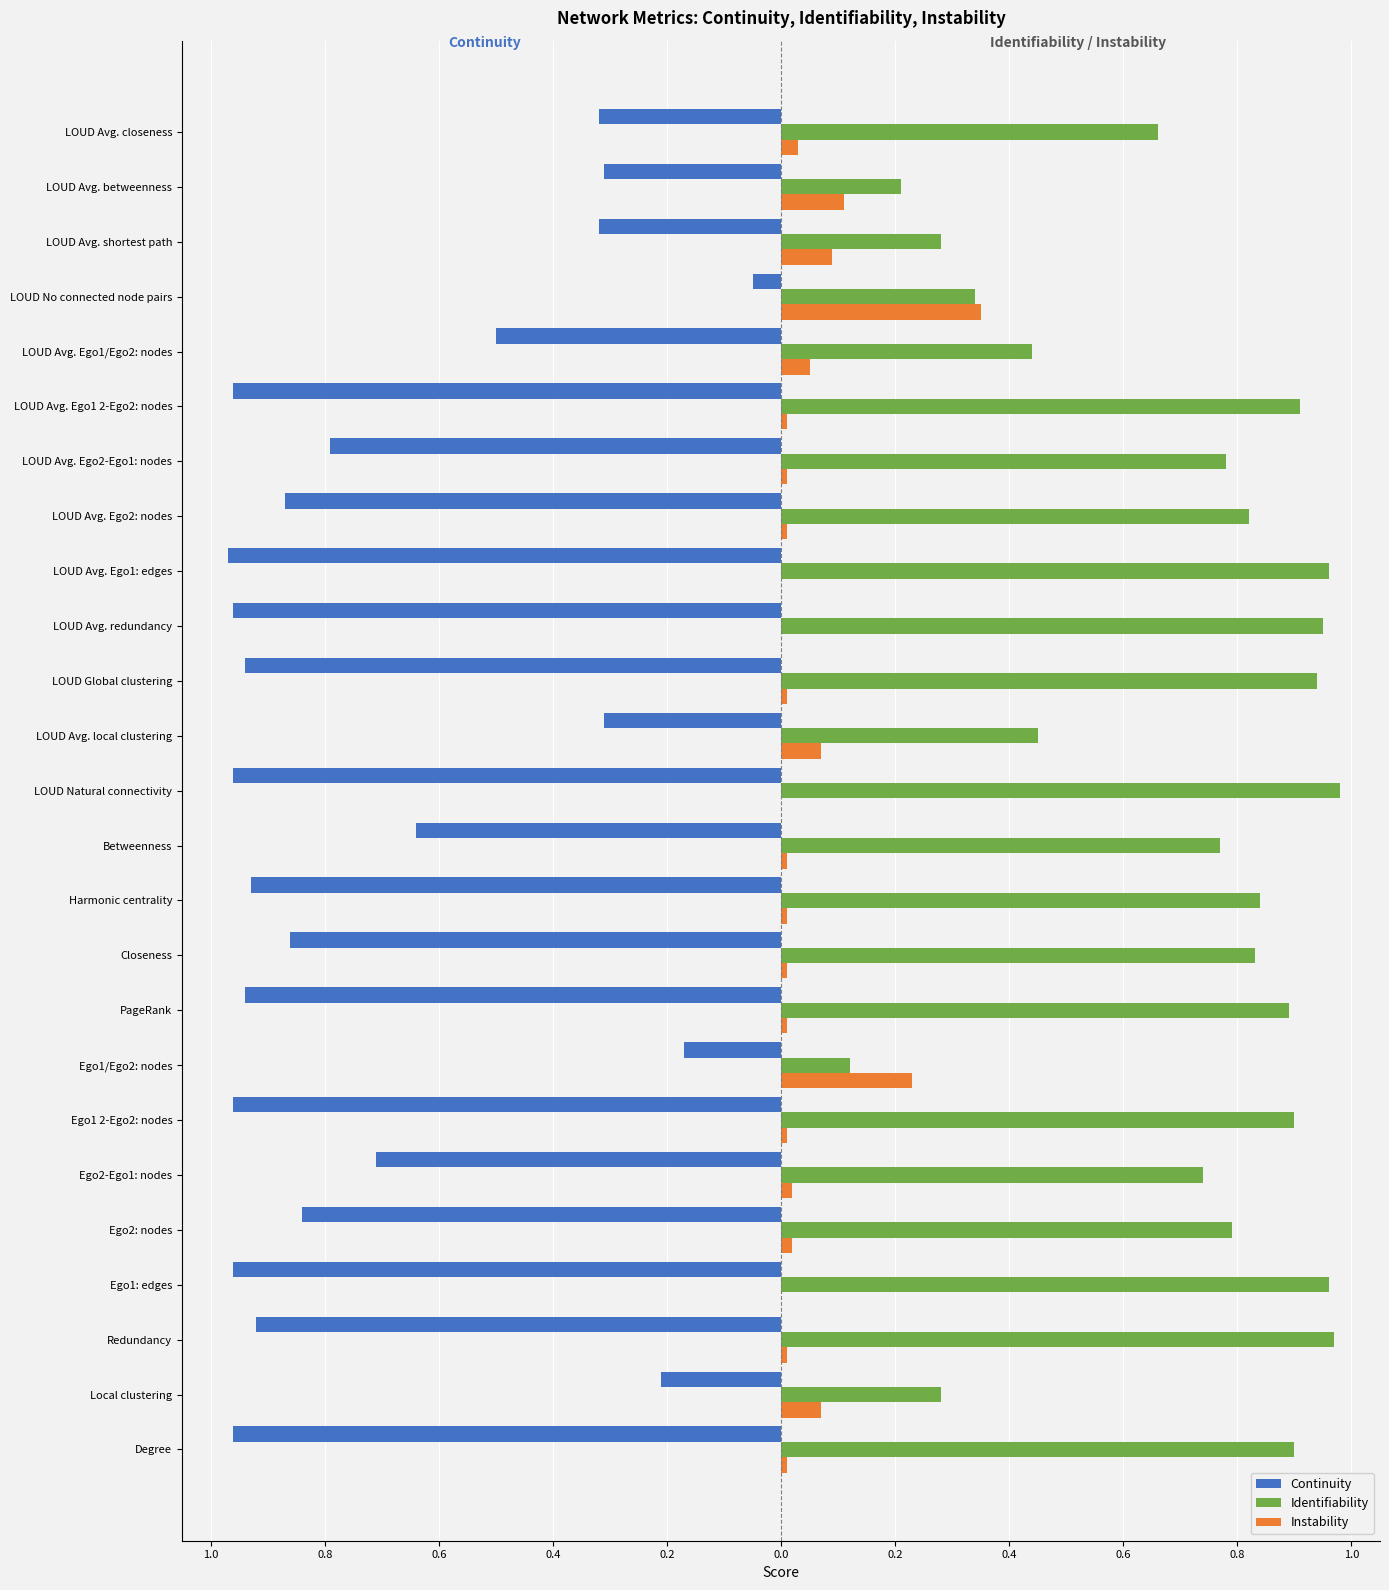

What are all the series names shown in the legend?

Continuity, Identifiability, Instability